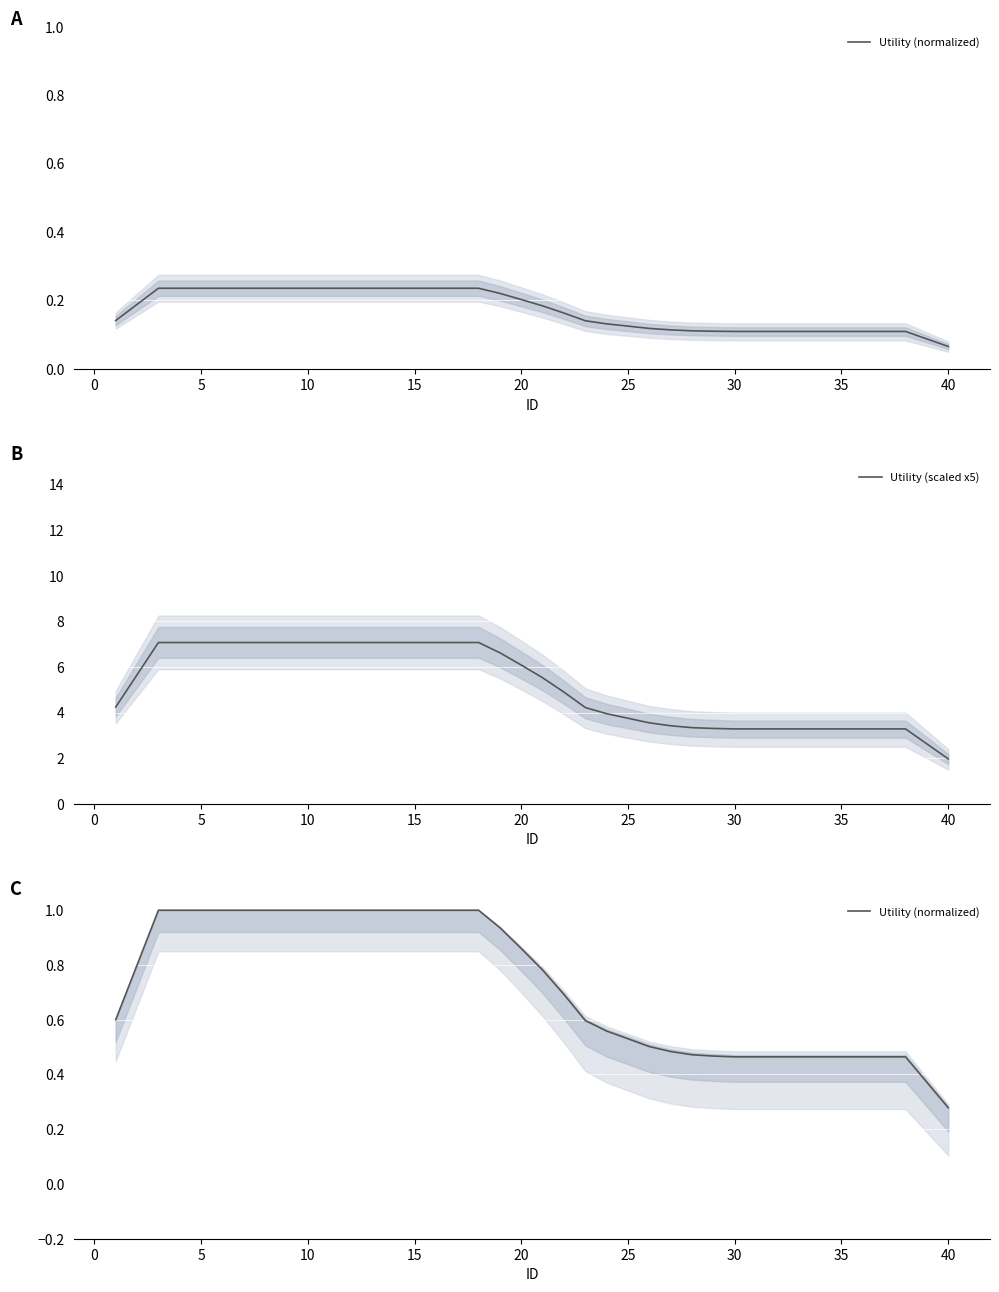

What is the highest value of the Utility (scaled x5) series?

7.1